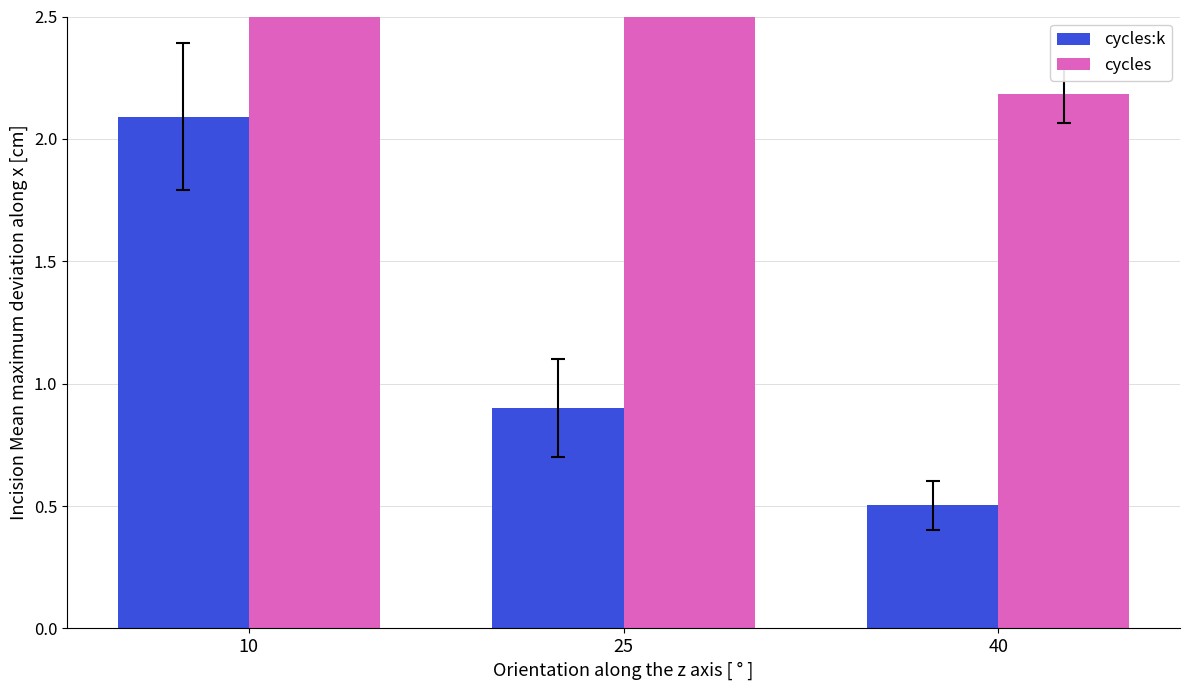

What is the spread (max minus min) of values at 40?

1.7